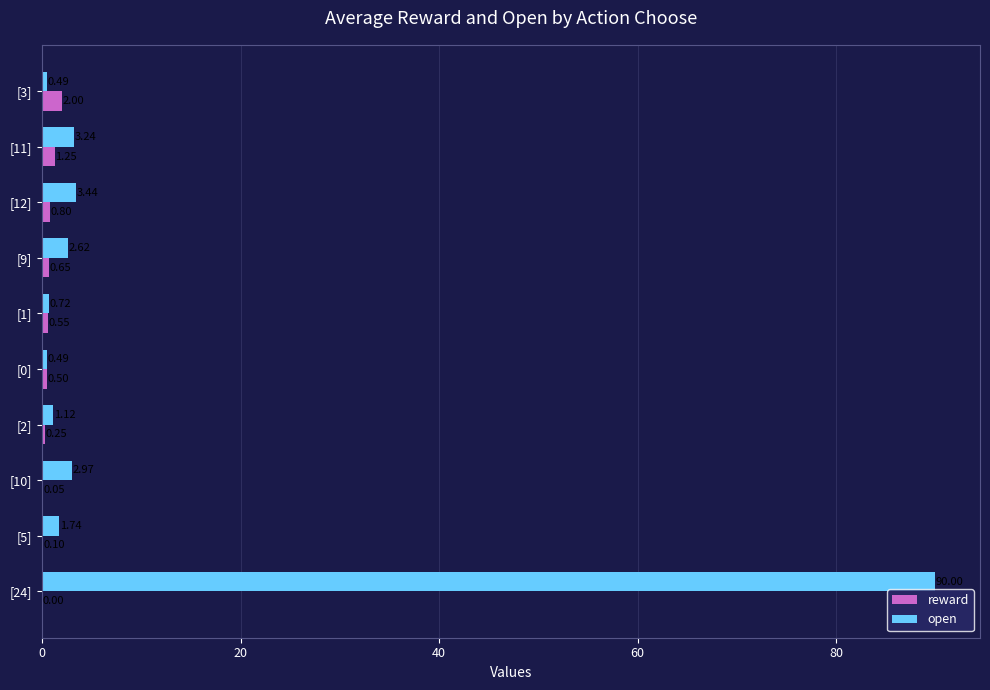

Which series changed the most between [1] and [9]?

open